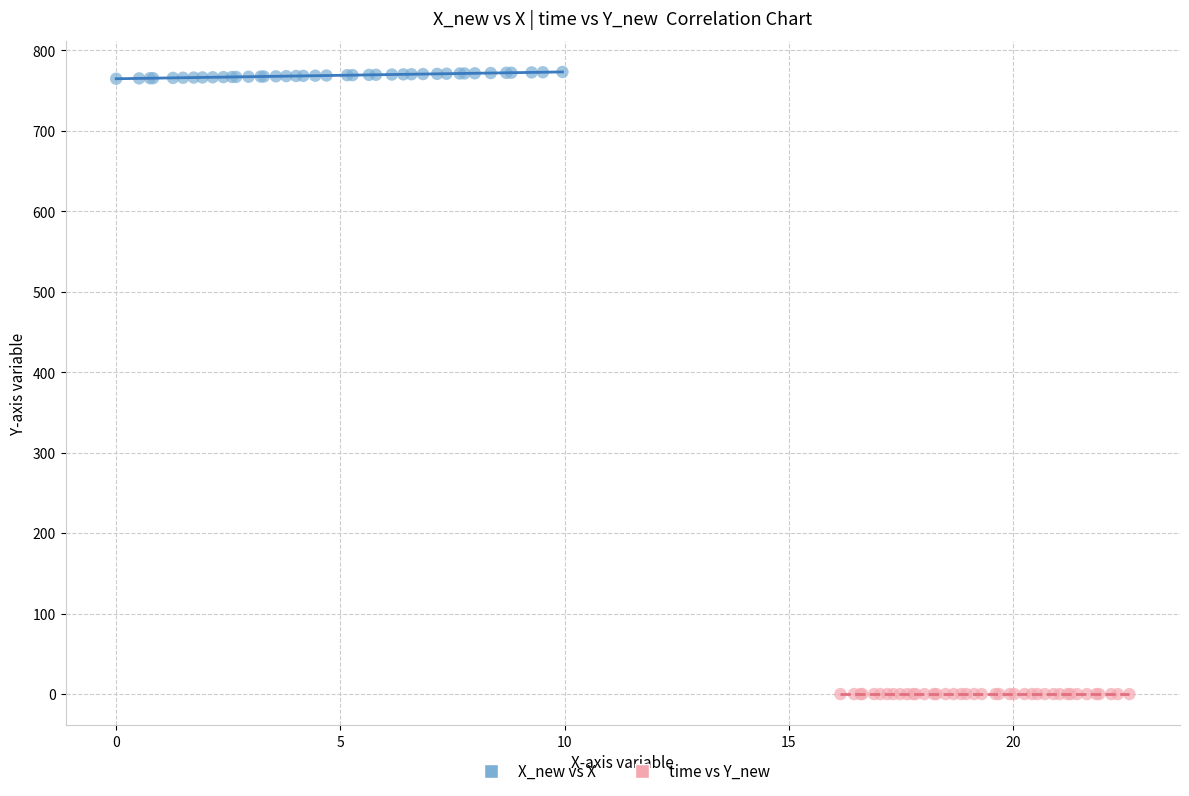

Which series reaches the maximum Y coordinate?

X_new vs X